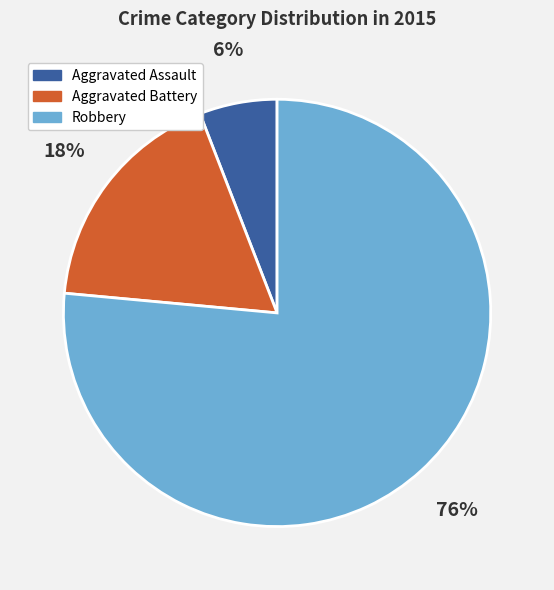

Rank the categories by value from lowest to highest.

Aggravated Assault, Aggravated Battery, Robbery